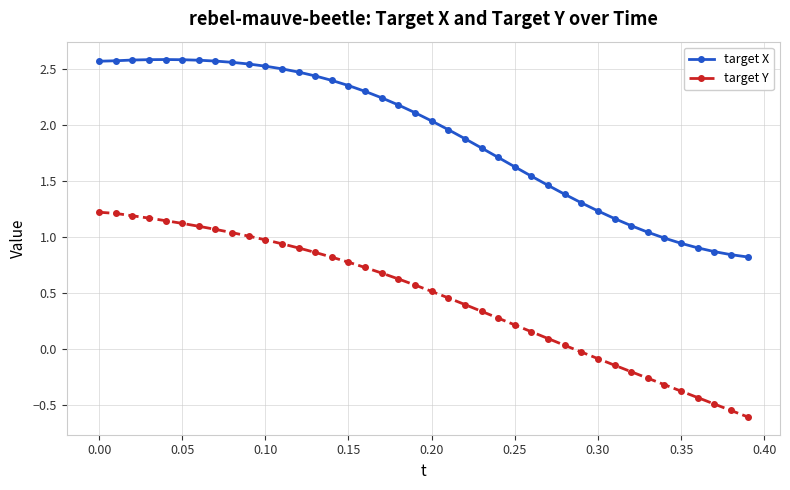

How many values in the target Y series exceed 0?

29